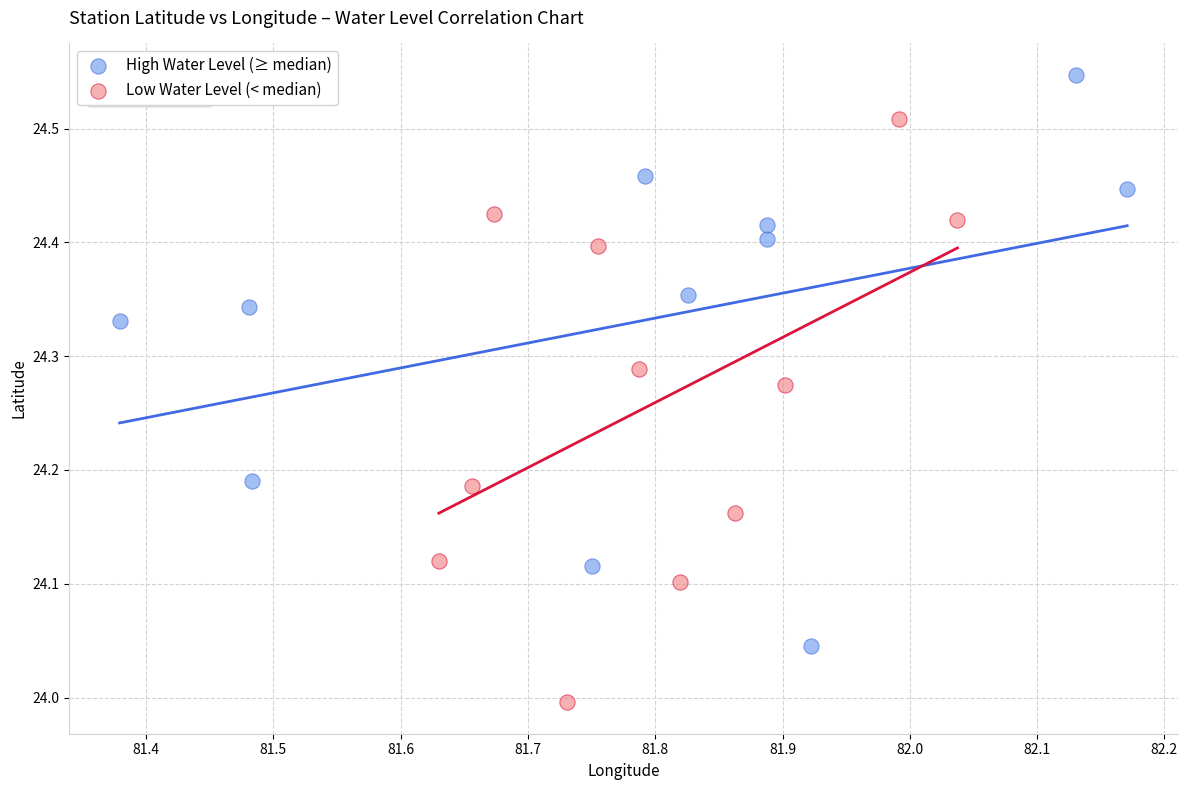

Which series contains the highest Y value?

High Water Level (≥ median)